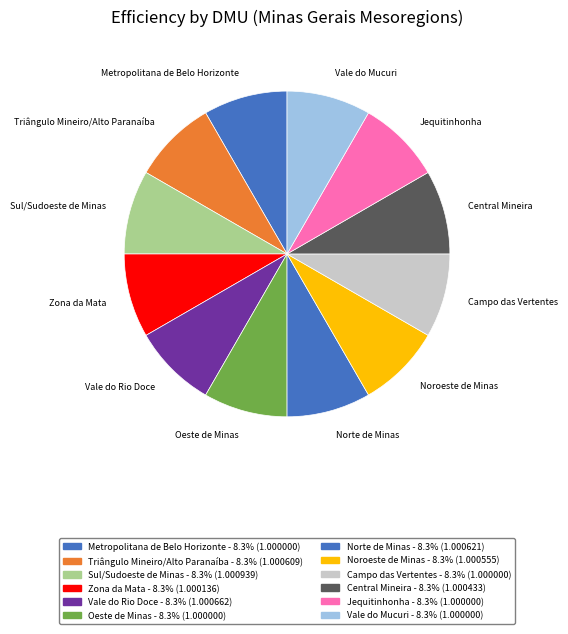

Approximately how many times larger is the value at Jequitinhonha compared to Vale do Rio Doce?

1.0